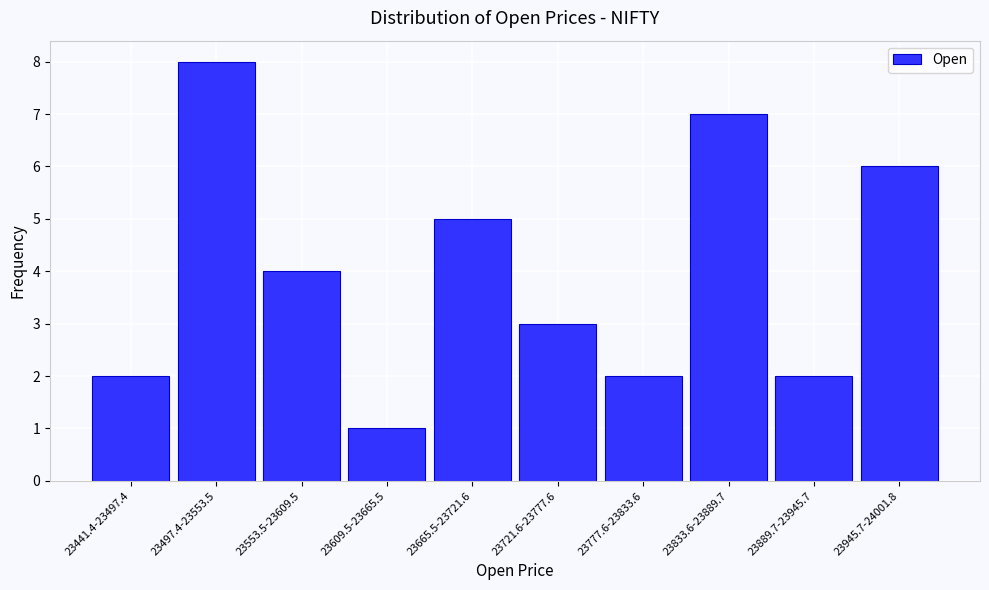

Reading right to left, what are all the values shown in this chart?

6	2	7	2	3	5	1	4	8	2